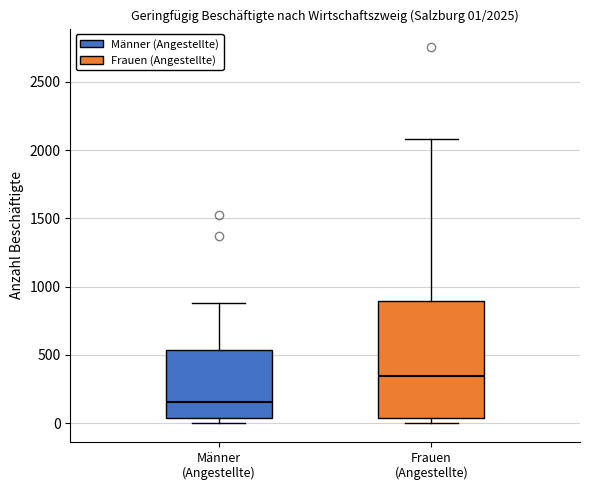

Comparing the boxes themselves (not the whiskers), which one is the tallest?

Frauen (Angestellte)